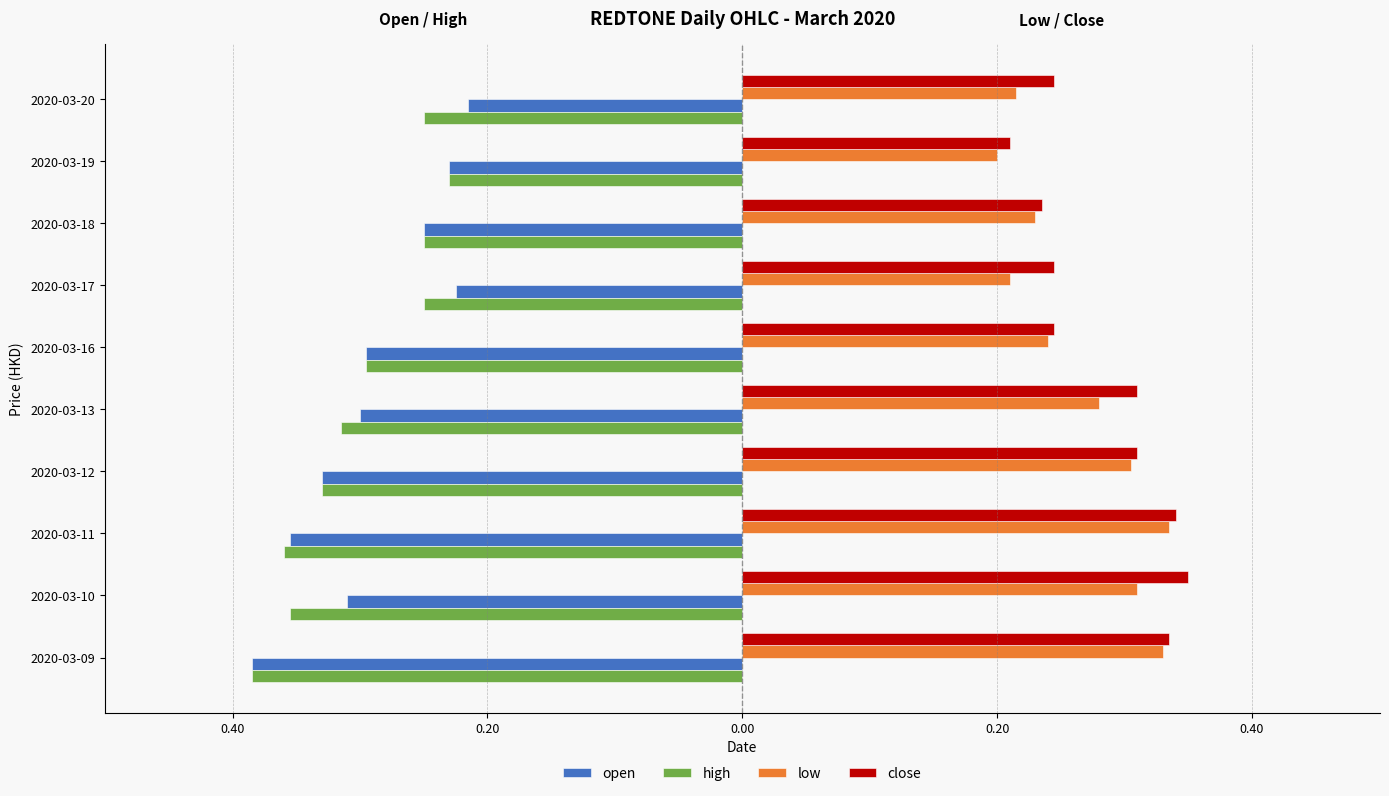

What are all the series names shown in the legend?

open, high, low, close